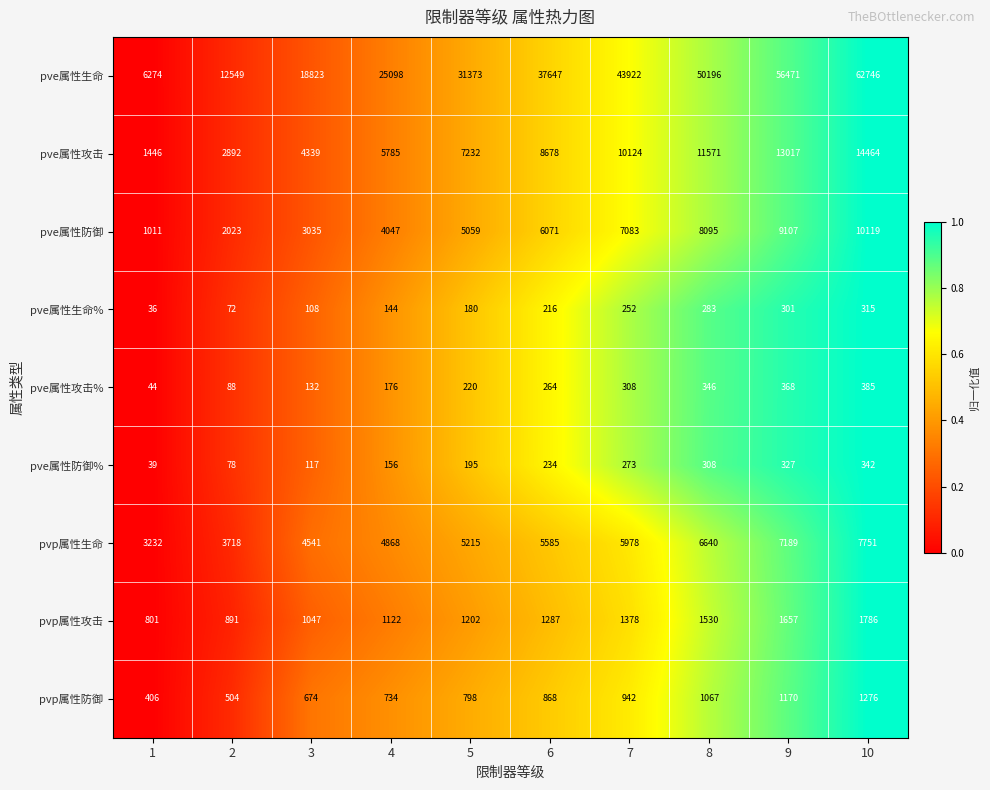

True or false: pve属性防御% has a value of 273 at 7.

True